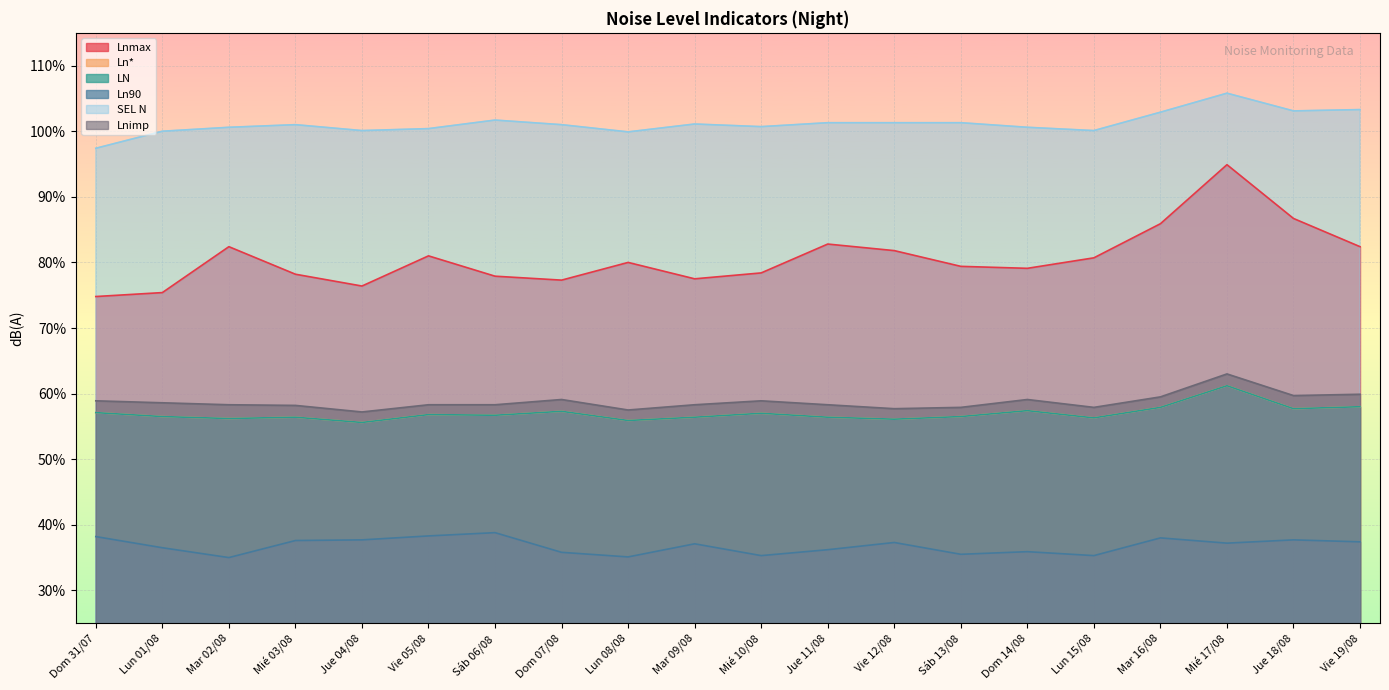

Reading left to right, transcribe all the data shown in this chart.

Lnmax: 74.8	75.4	82.4	78.2	76.4	81.0	77.9	77.3	80.0	77.5	78.4	82.8	81.8	79.4	79.1	80.7	85.9	94.9	86.7	82.4
Ln*: 57.1	56.5	56.2	56.4	55.6	56.8	56.7	57.3	55.9	56.4	57.0	56.4	56.1	56.5	57.4	56.3	57.9	61.2	57.7	58.0
LN: 57.1	56.5	56.2	56.4	55.6	56.8	56.7	57.3	55.9	56.4	57.0	56.4	56.1	56.5	57.4	56.3	57.9	61.2	57.7	58.0
Ln90: 38.2	36.5	35.0	37.6	37.7	38.3	38.8	35.8	35.1	37.1	35.3	36.2	37.3	35.5	35.9	35.3	38.0	37.2	37.7	37.4
SEL N: 97.4	100.0	100.6	101.0	100.1	100.4	101.7	101.0	99.9	101.1	100.7	101.3	101.3	101.3	100.6	100.1	102.9	105.8	103.1	103.3
Lnimp: 58.9	58.6	58.3	58.2	57.2	58.3	58.3	59.1	57.5	58.3	58.9	58.3	57.7	57.9	59.1	57.9	59.5	63.0	59.7	59.9